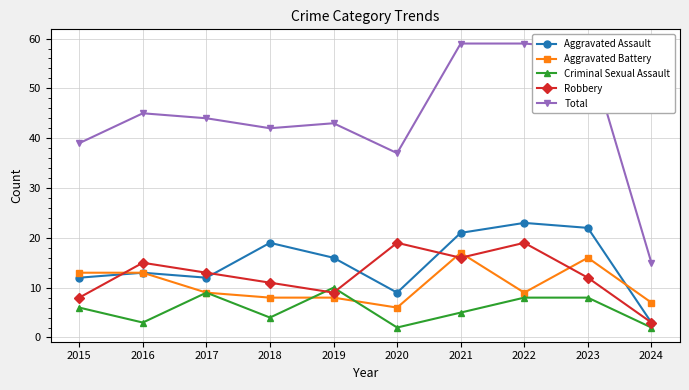

True or false: Aggravated Assault and Criminal Sexual Assault intersect in this chart.

False